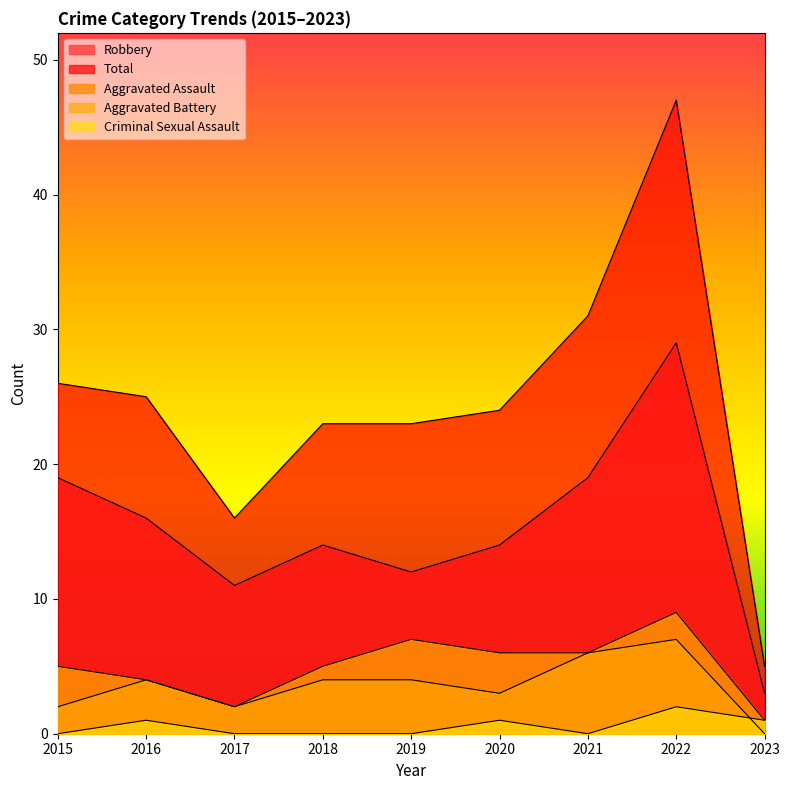

Reading left to right, what are all the values shown in this chart?

Robbery: 19	16	11	14	12	14	19	29	3
Total: 26	25	16	23	23	24	31	47	5
Aggravated Assault: 2	4	2	4	4	3	6	7	0
Aggravated Battery: 5	4	2	5	7	6	6	9	1
Criminal Sexual Assault: 0	1	0	0	0	1	0	2	1